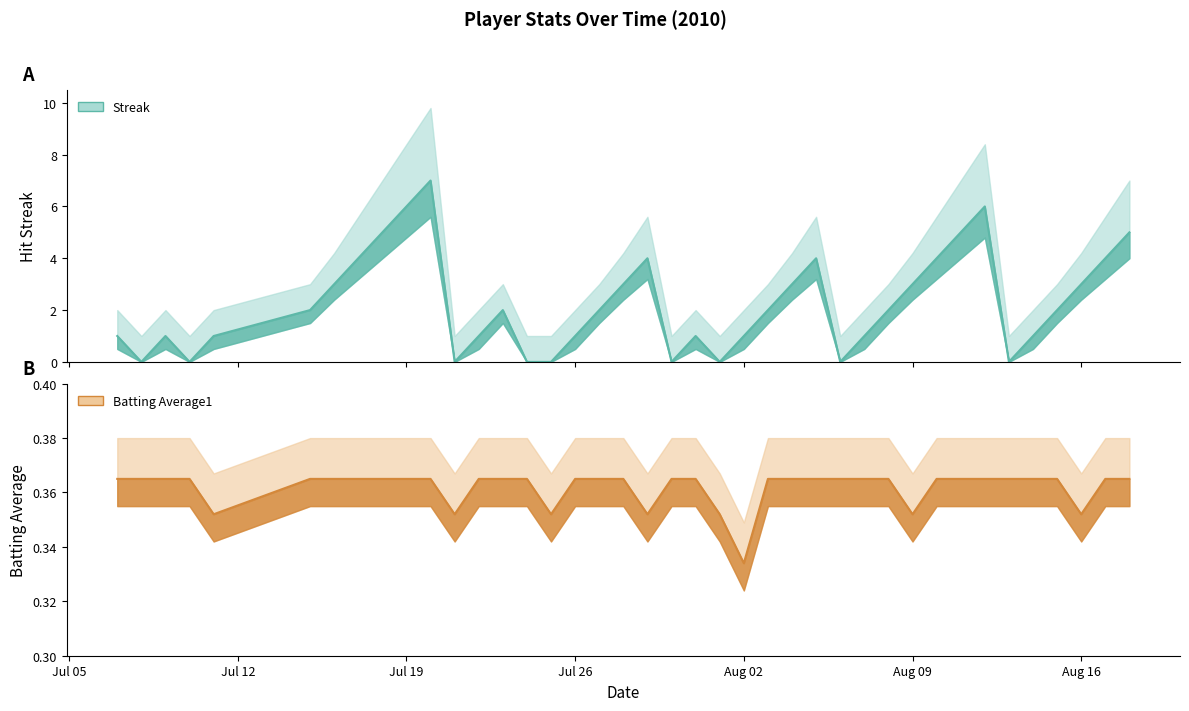

At which category is the sum across all series the highest?

2010-07-20